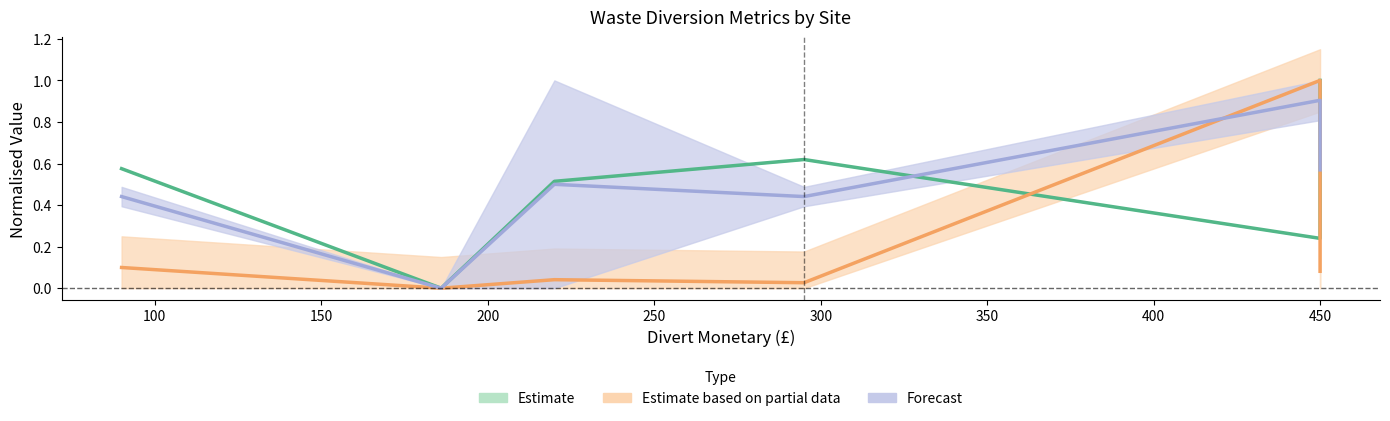

What is the maximum value shown in the chart?

1.0